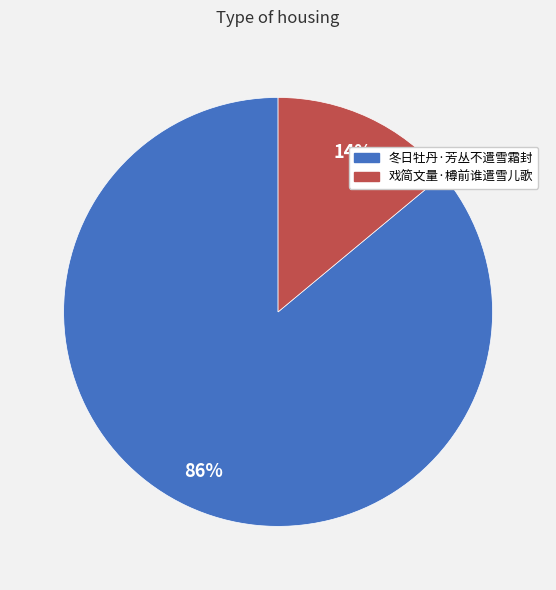

What percentage is the 戏简文量·樽前谁遣雪儿歌 slice, to the nearest percent?

14%